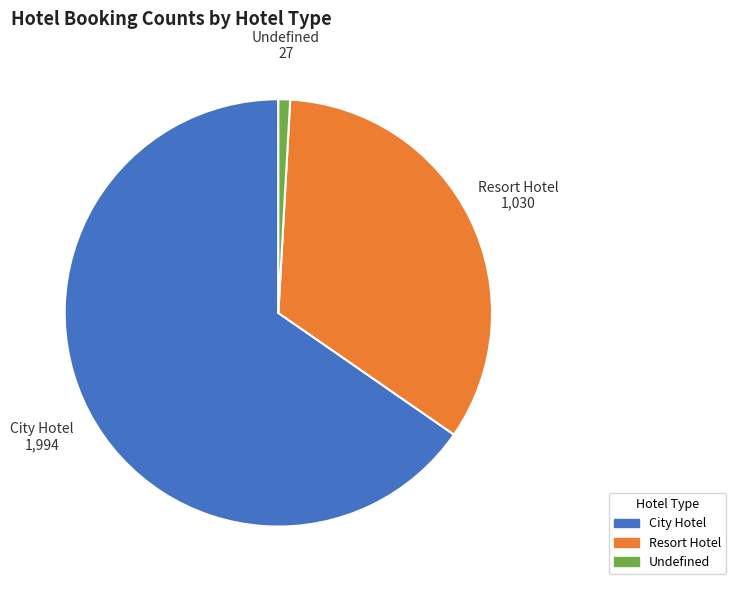

Is it true that Resort Hotel is 34% of the pie?

True